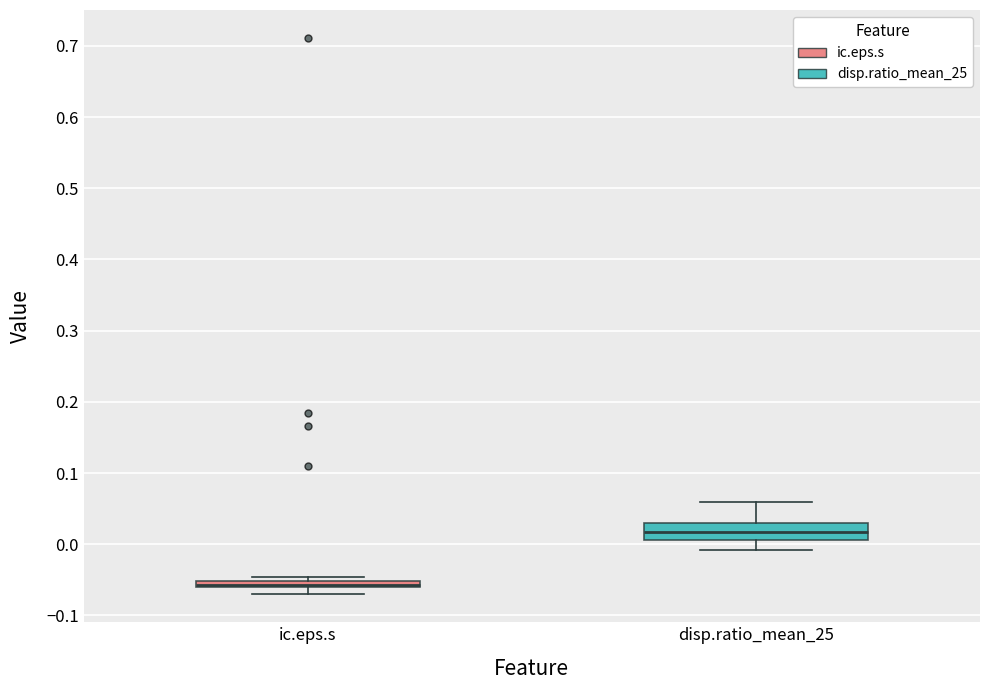

Which box has the highest median line?

disp.ratio_mean_25